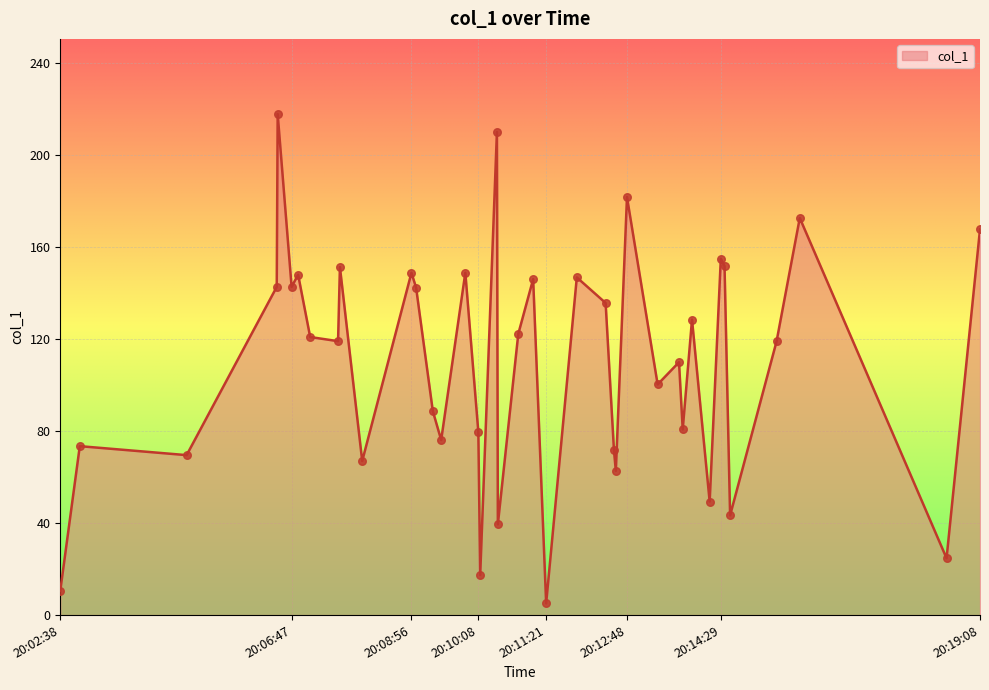

What is the smallest value displayed?

5.1